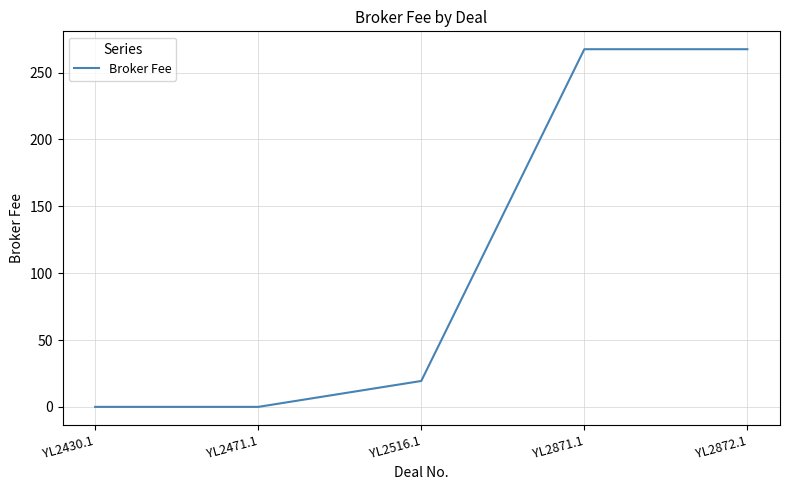

How many values exceed 19?

3